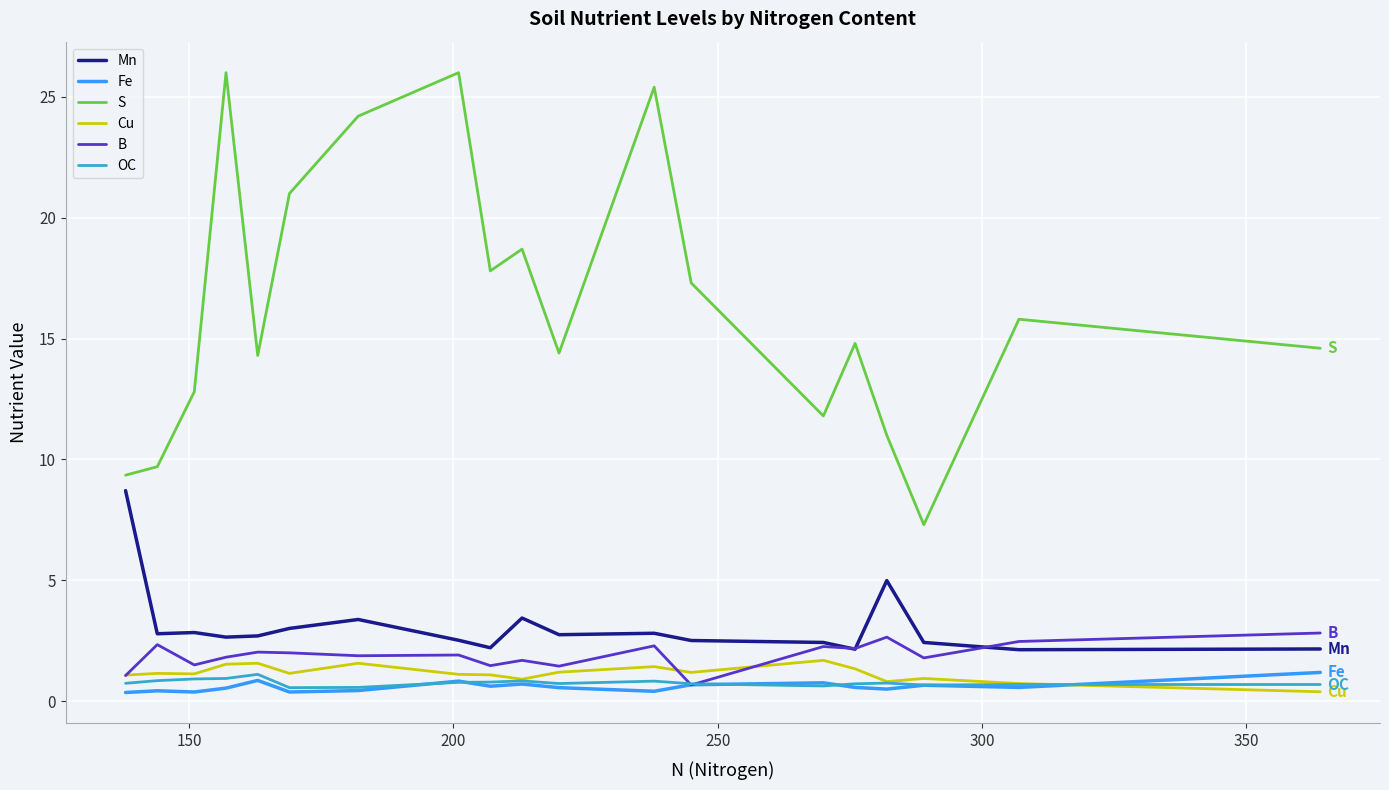

What is the minimum value for S?

7.3